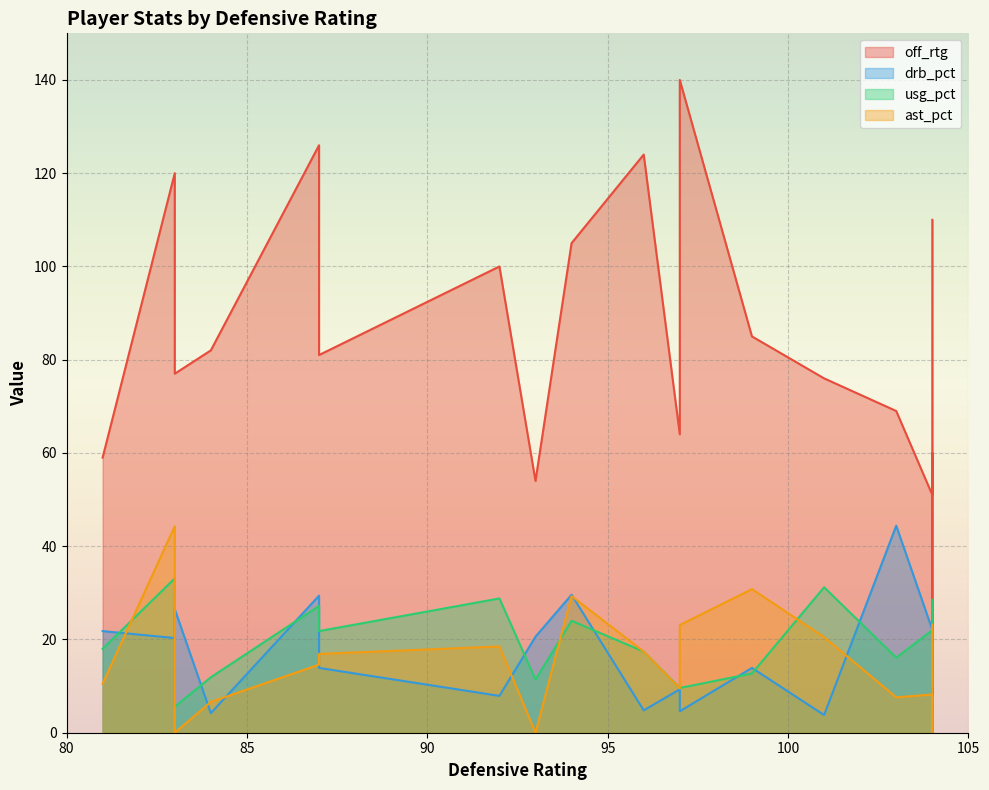

At how many categories does at least one series exceed 76?

11